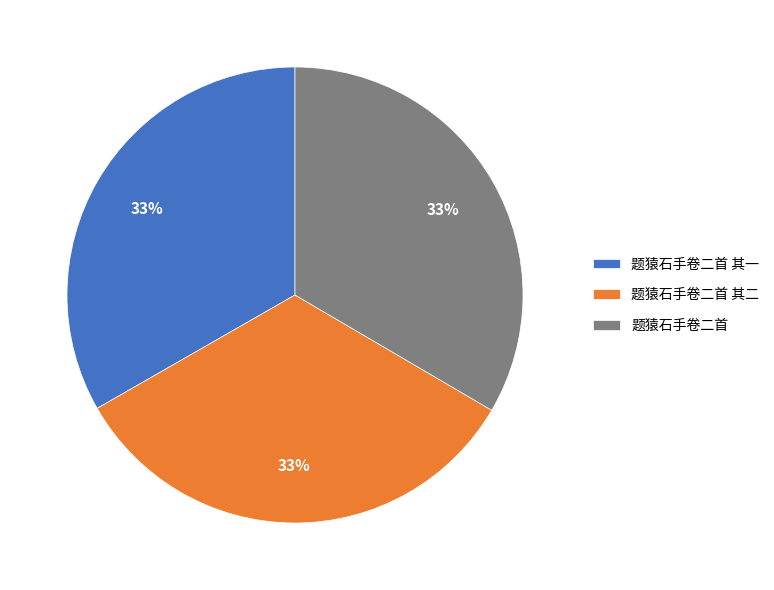

Is 题猿石手卷二首 the majority of the pie?

No